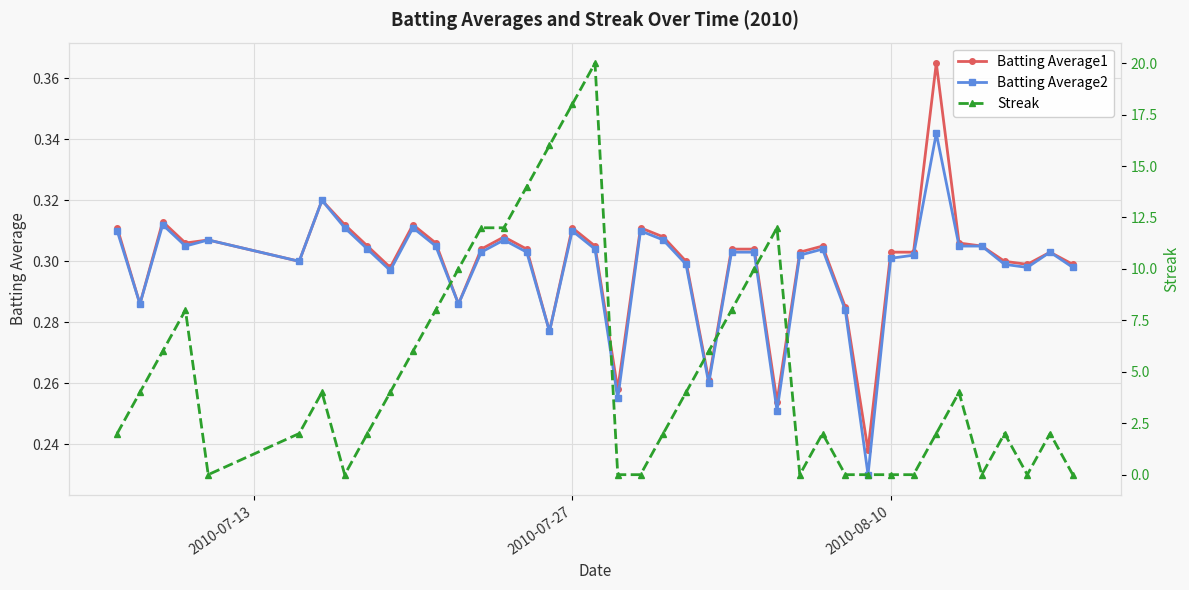

How many distinct data groups are displayed?

3